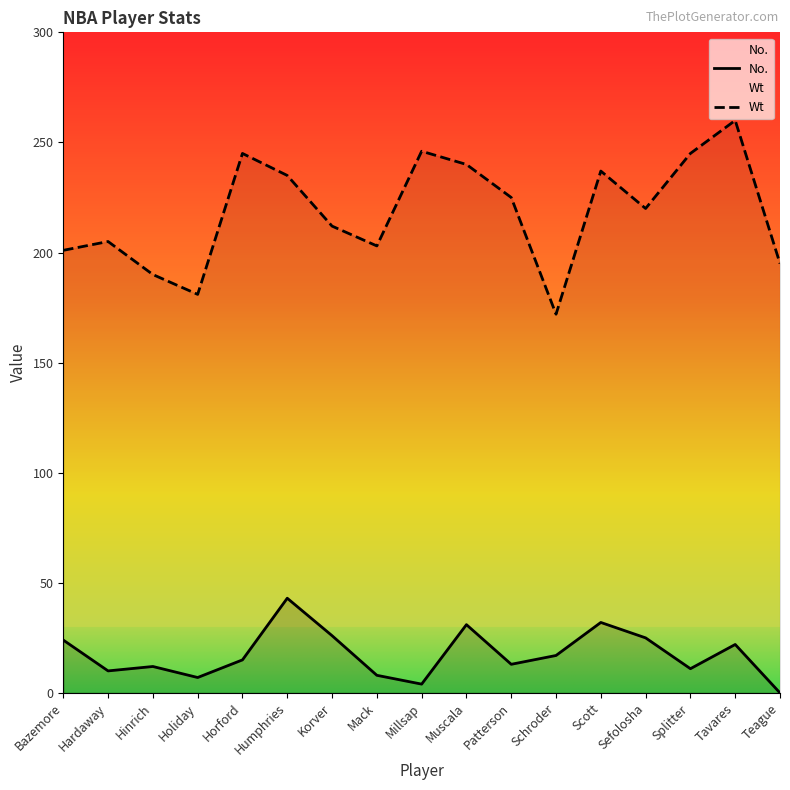

What is the difference between the maximum and second lowest values in the Wt series?

79